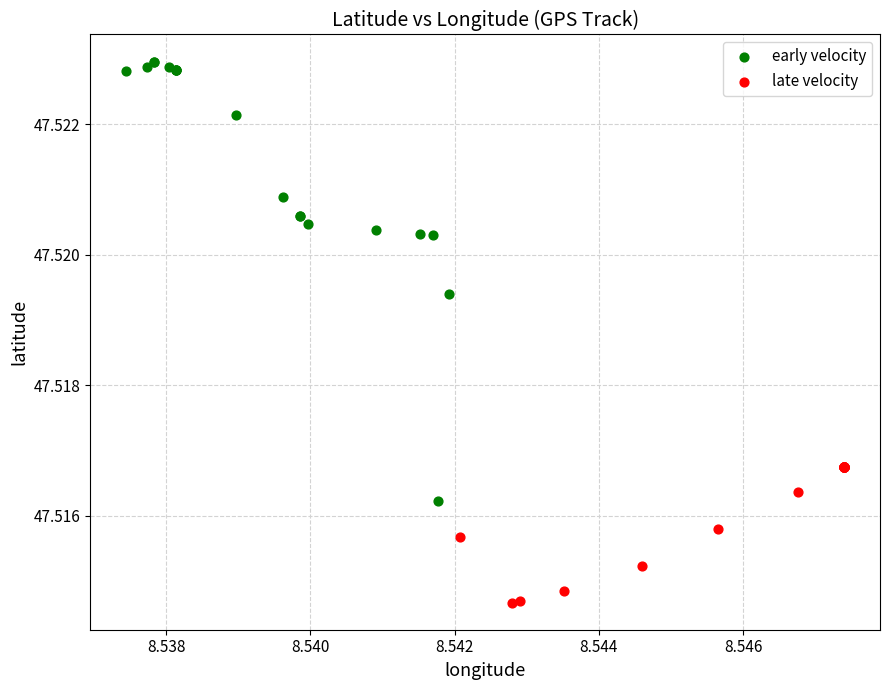

Which series reaches the maximum Y coordinate?

early velocity